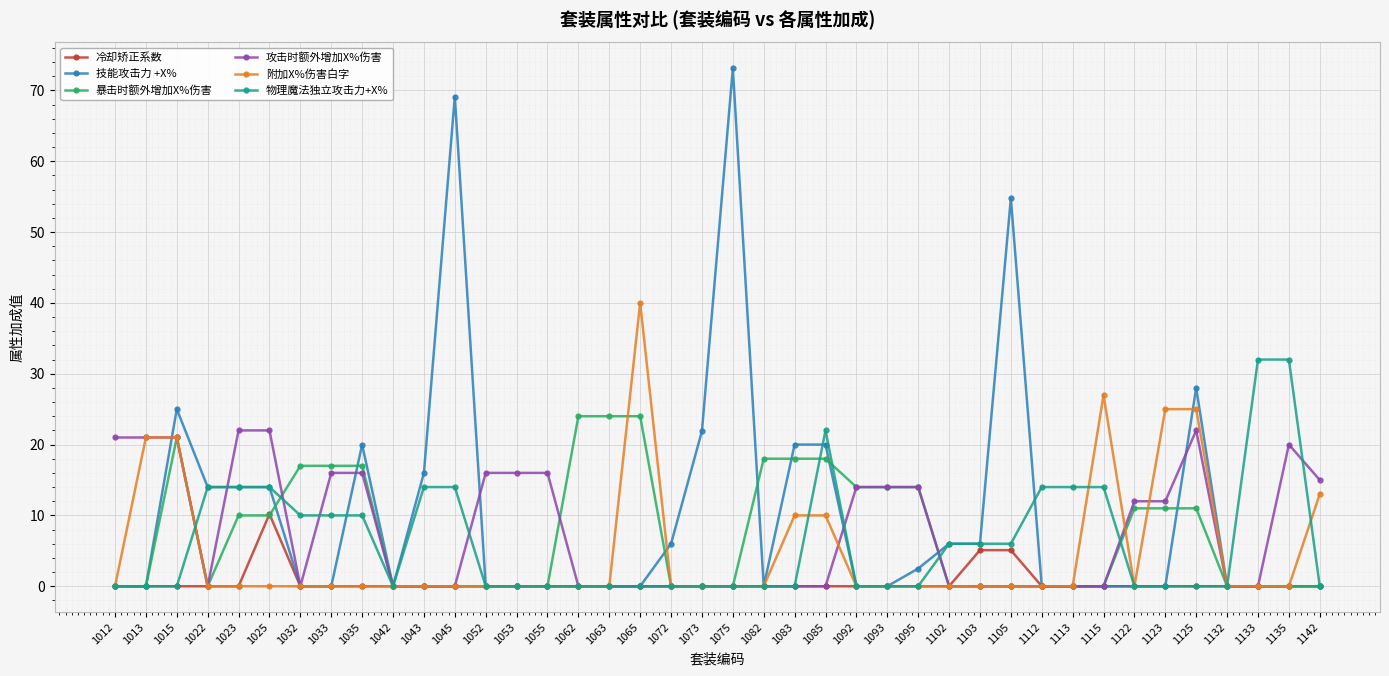

At which label is 技能攻击力 +X% closest to 36?

1125